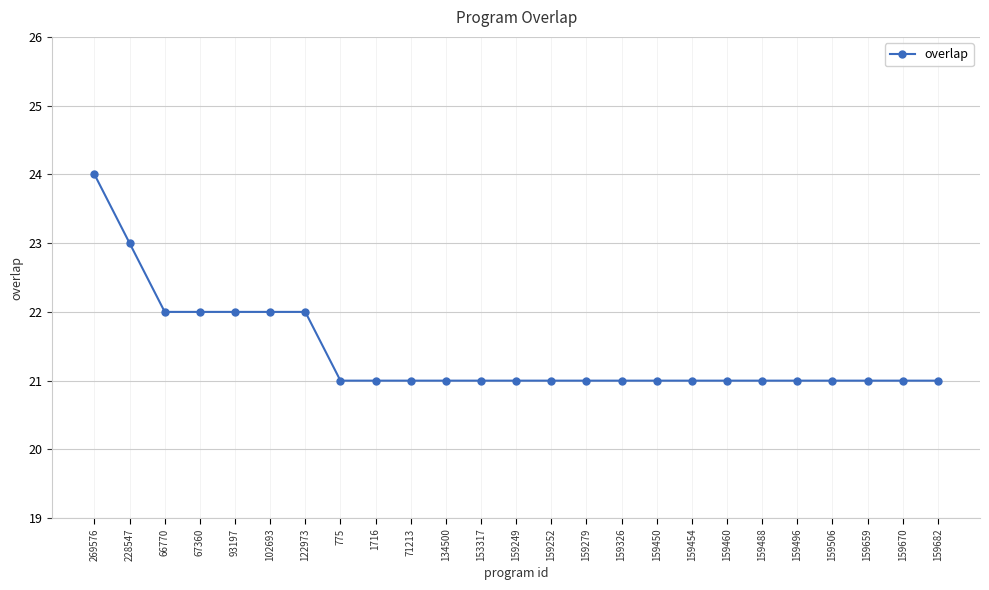

Is it true that the value at 153317 is 34?

False